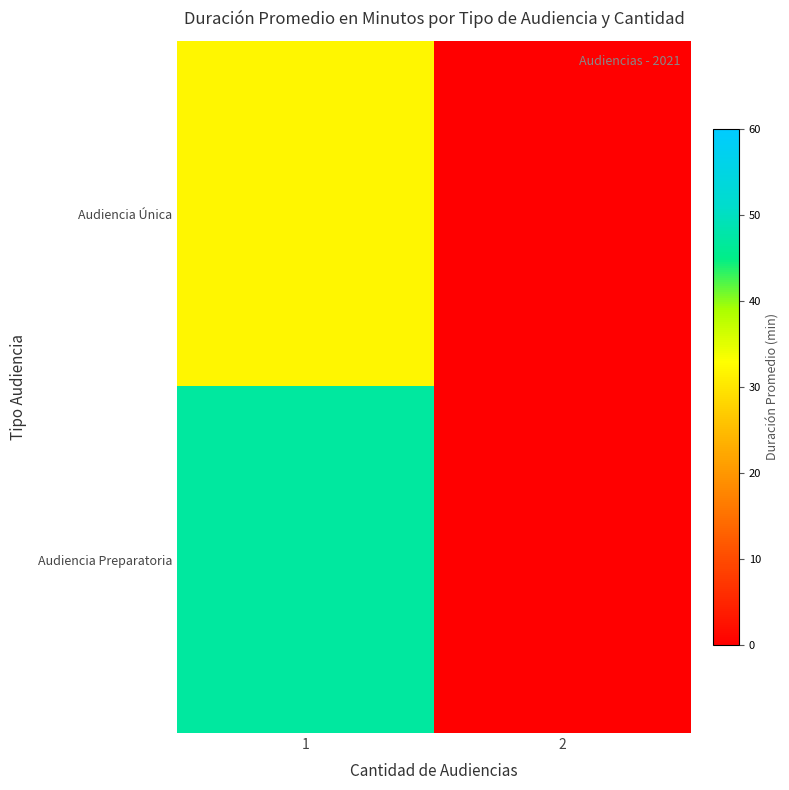

Reading left to right, what are all the values shown in this chart?

Audiencia Única: 1=32	2=0
Audiencia Preparatoria: 1=47	2=0